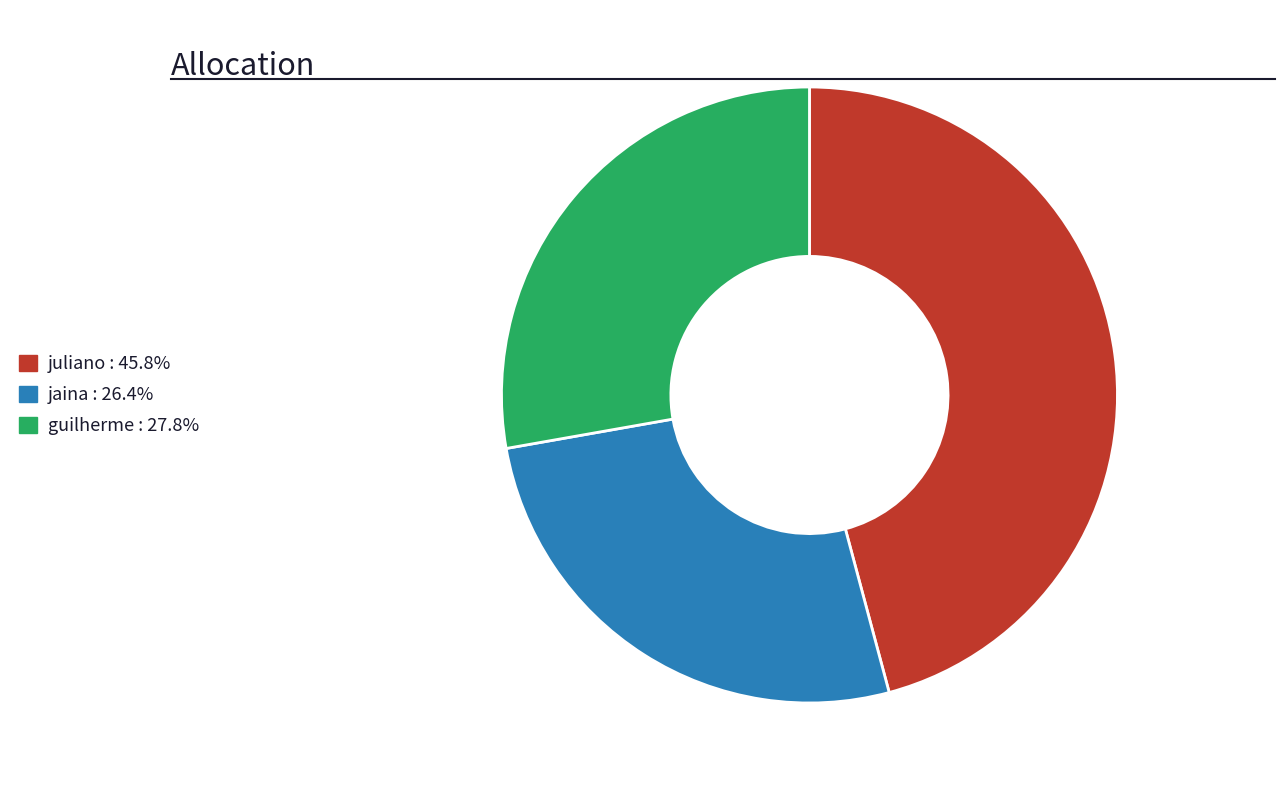

Do juliano and jaina together represent more than half of the pie?

Yes